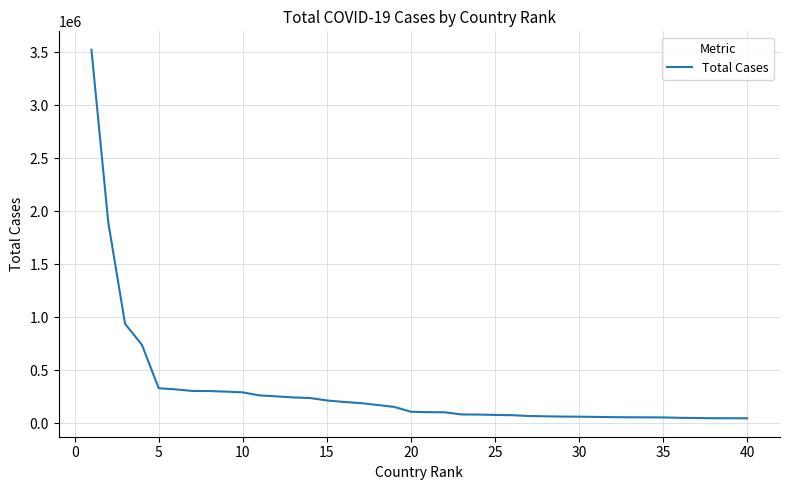

What is the difference between the maximum and minimum values?

3475272